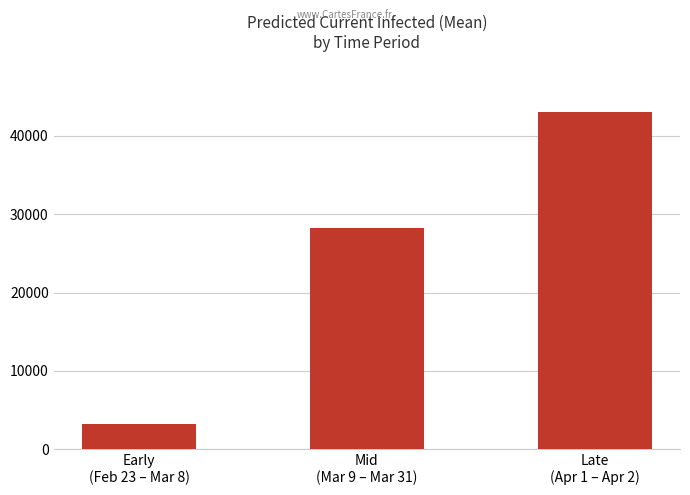

True or false: the data shows 39607 at Mid
(Mar 9 – Mar 31).

False